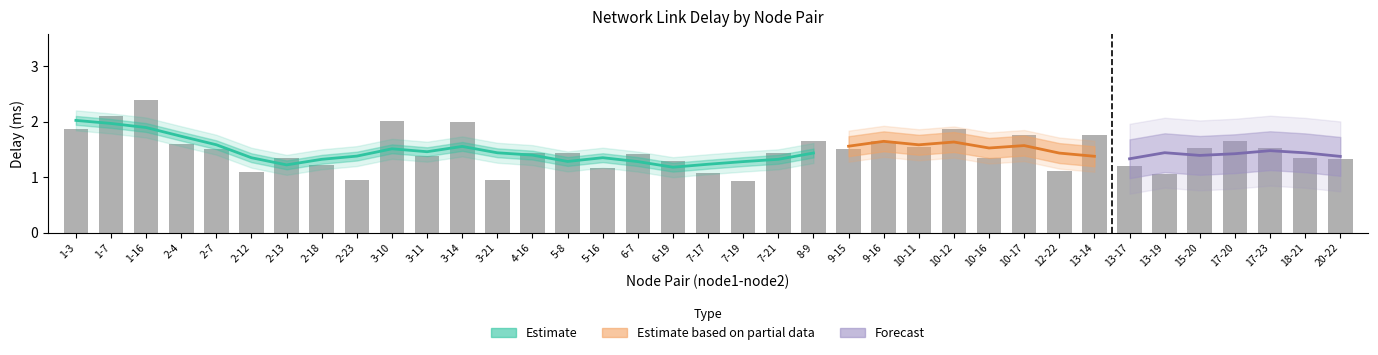

How many bars are there in total?

37